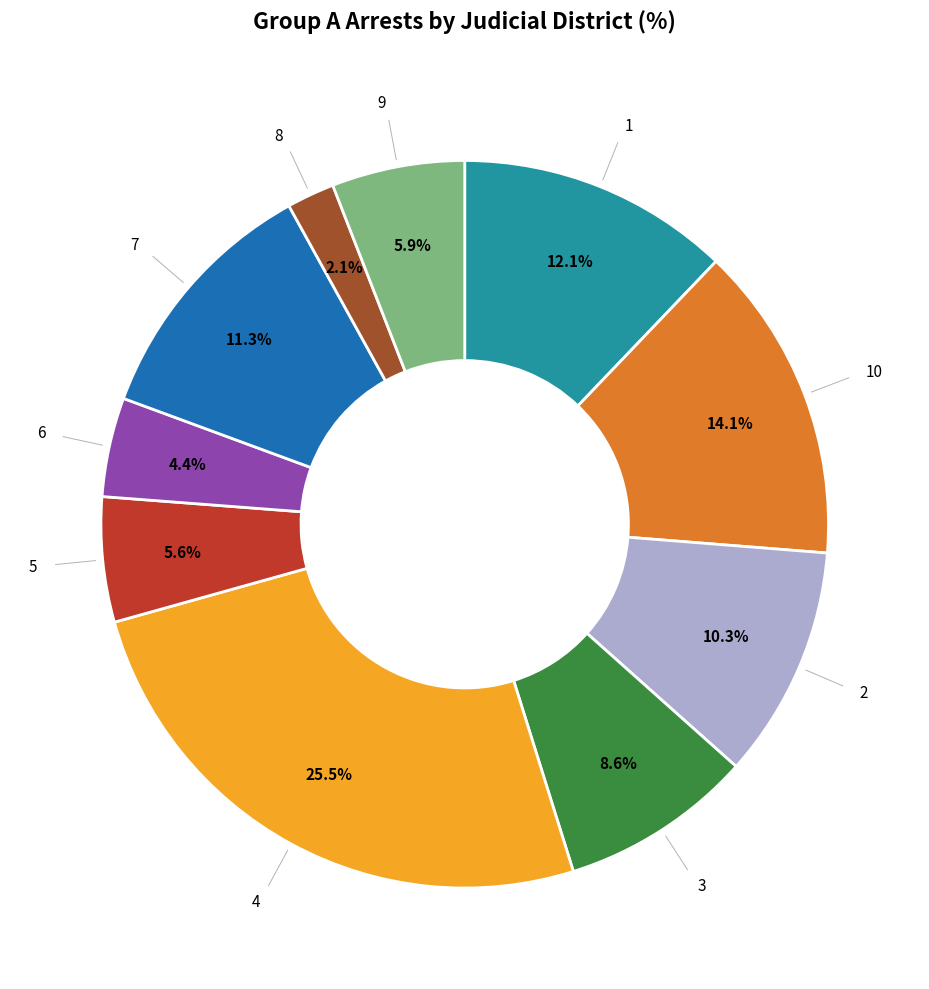

Is there any slice that represents more than half of the pie?

No